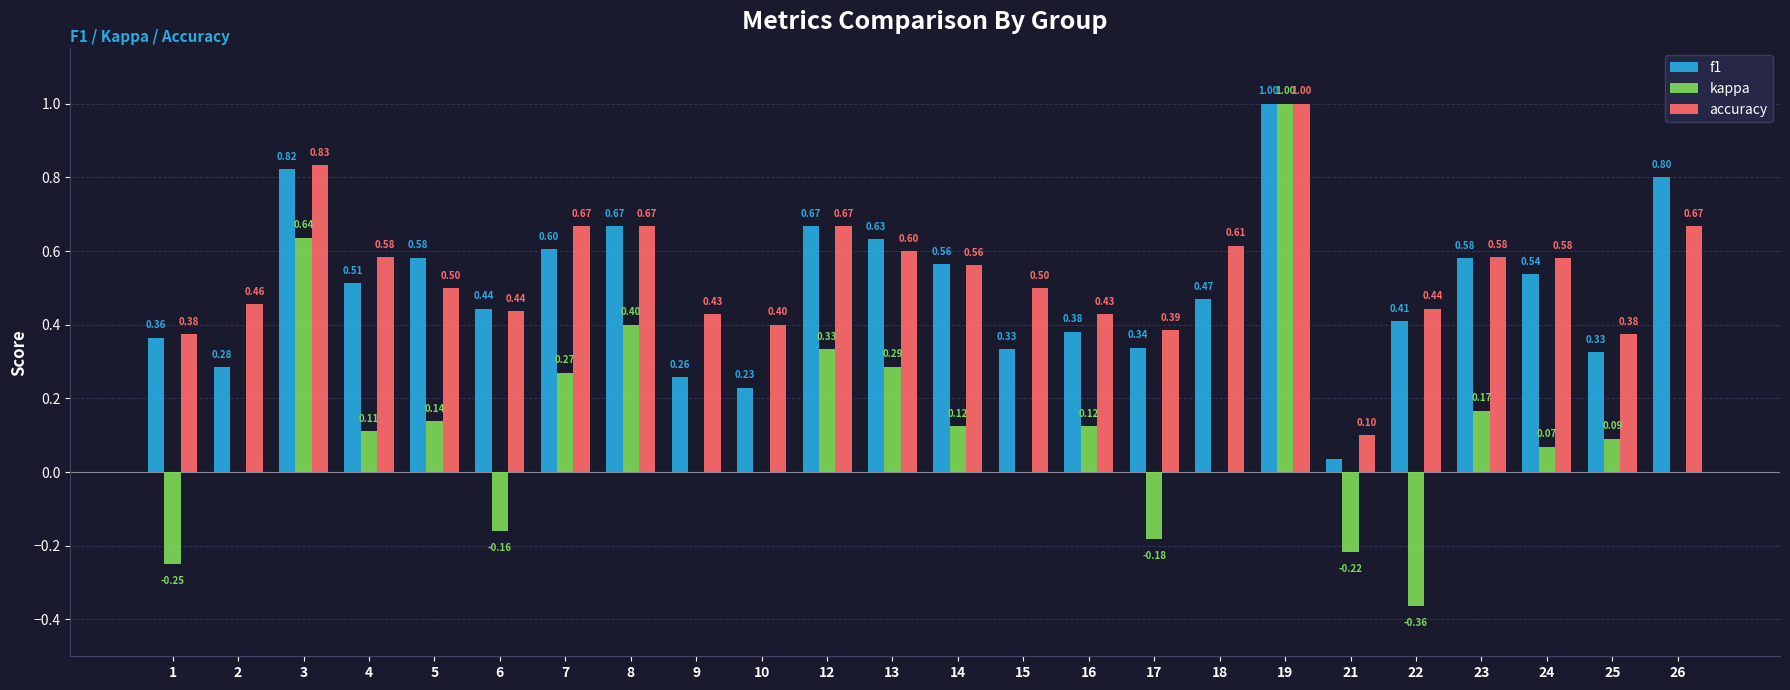

At which category is the sum across all series the highest?

19